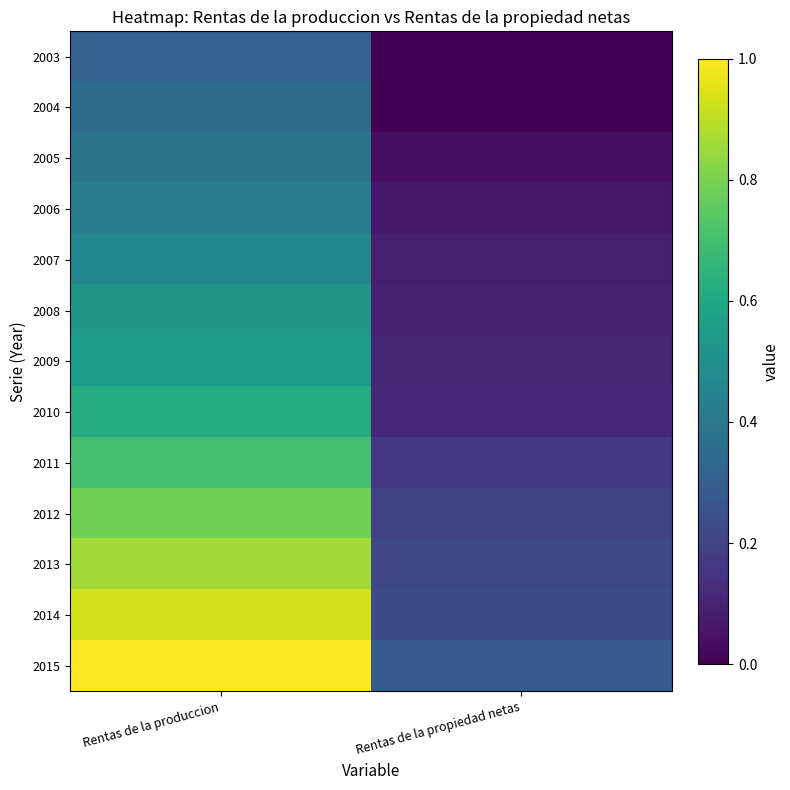

At Rentas de la produccion, list the series in order from largest to smallest.

2015, 2014, 2013, 2012, 2011, 2010, 2009, 2008, 2007, 2006, 2005, 2004, 2003